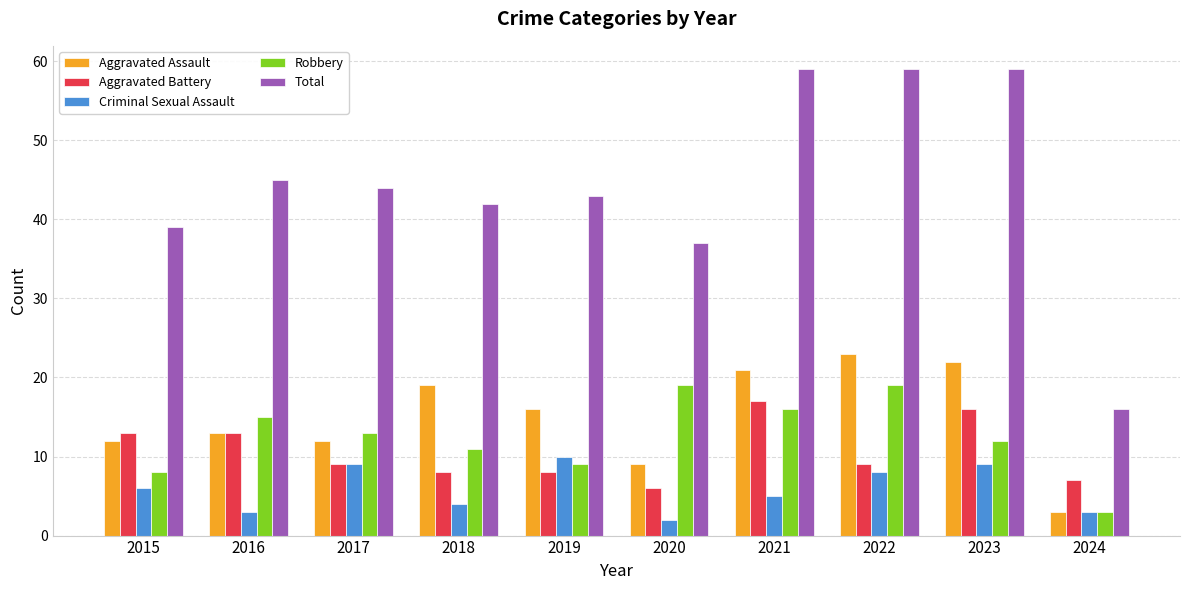

Reading left to right, transcribe all the data shown in this chart.

Aggravated Assault: 12	13	12	19	16	9	21	23	22	3
Aggravated Battery: 13	13	9	8	8	6	17	9	16	7
Criminal Sexual Assault: 6	3	9	4	10	2	5	8	9	3
Robbery: 8	15	13	11	9	19	16	19	12	3
Total: 39	45	44	42	43	37	59	59	59	16